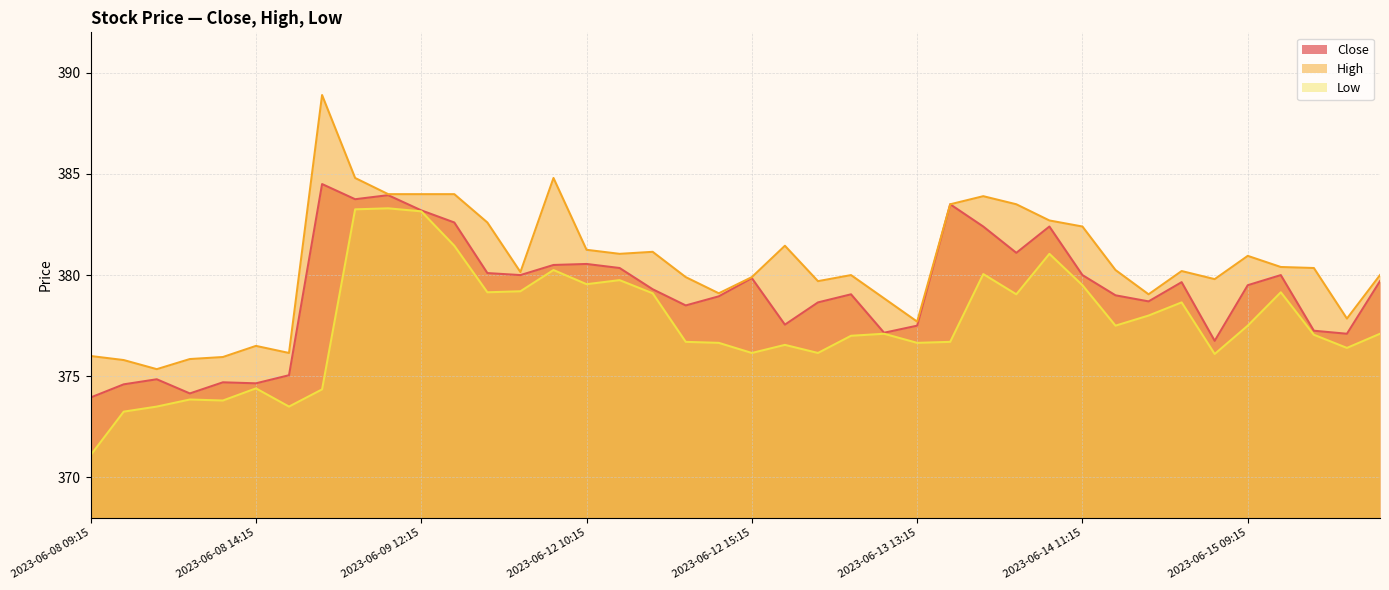

Does the chart display data point markers on the line(s)?

No